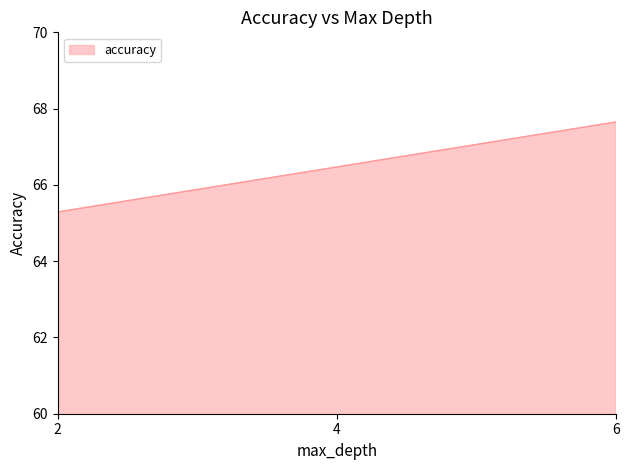

Between 2 and 4, which is larger?

4